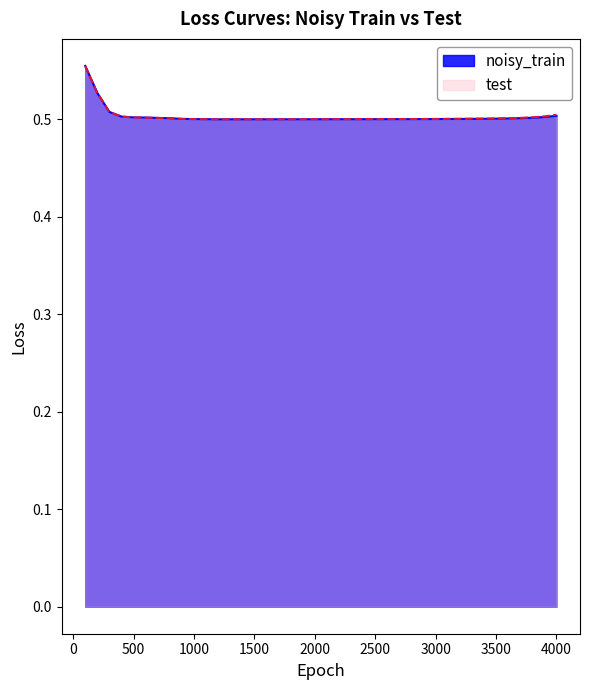

Count the number of categories in the chart.

40